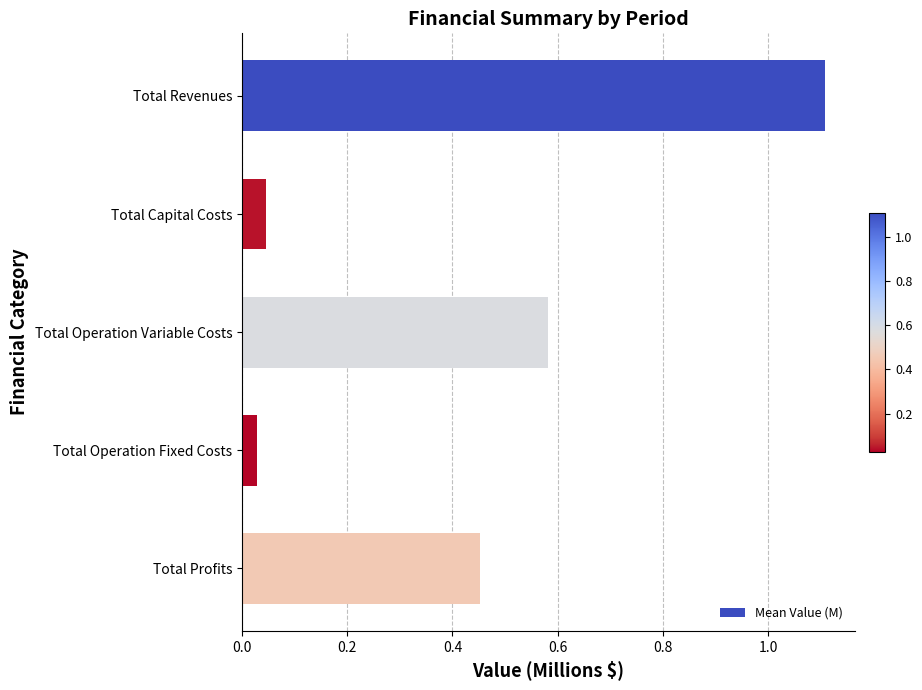

What is the label of the 1st bar from the top?

Total Revenues